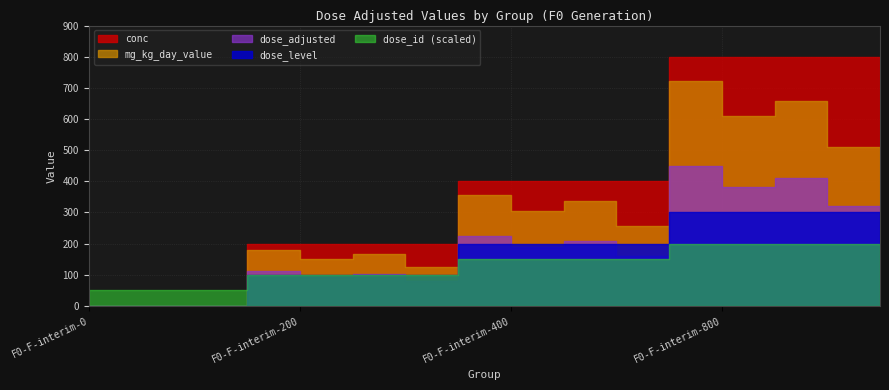

How many categories are shown in the chart?

16